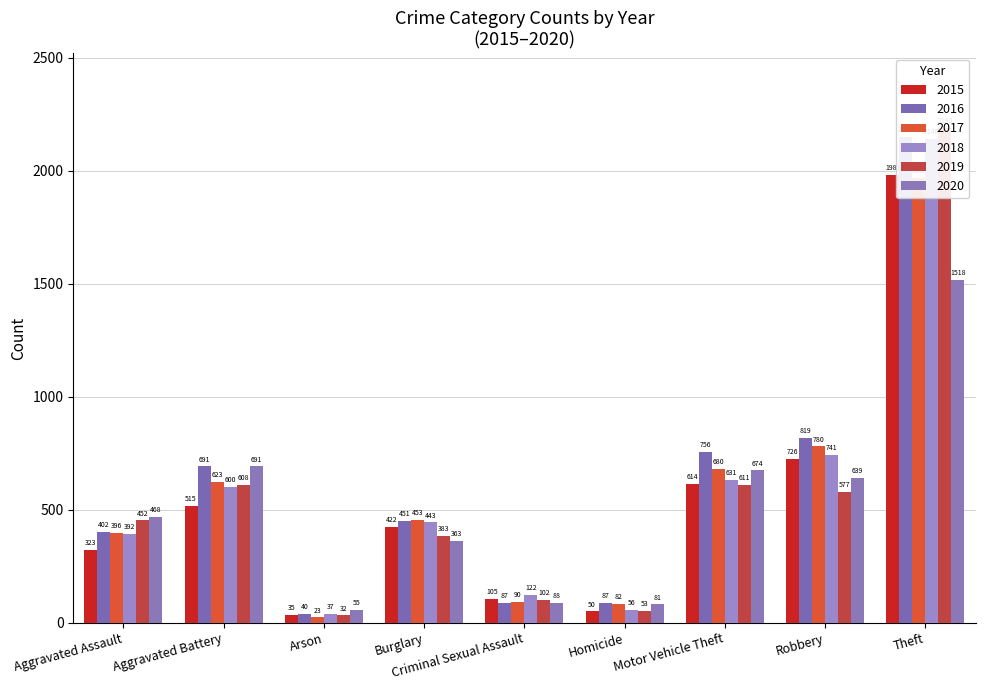

What is the sum of the 2016 values at Arson and Aggravated Battery?

731